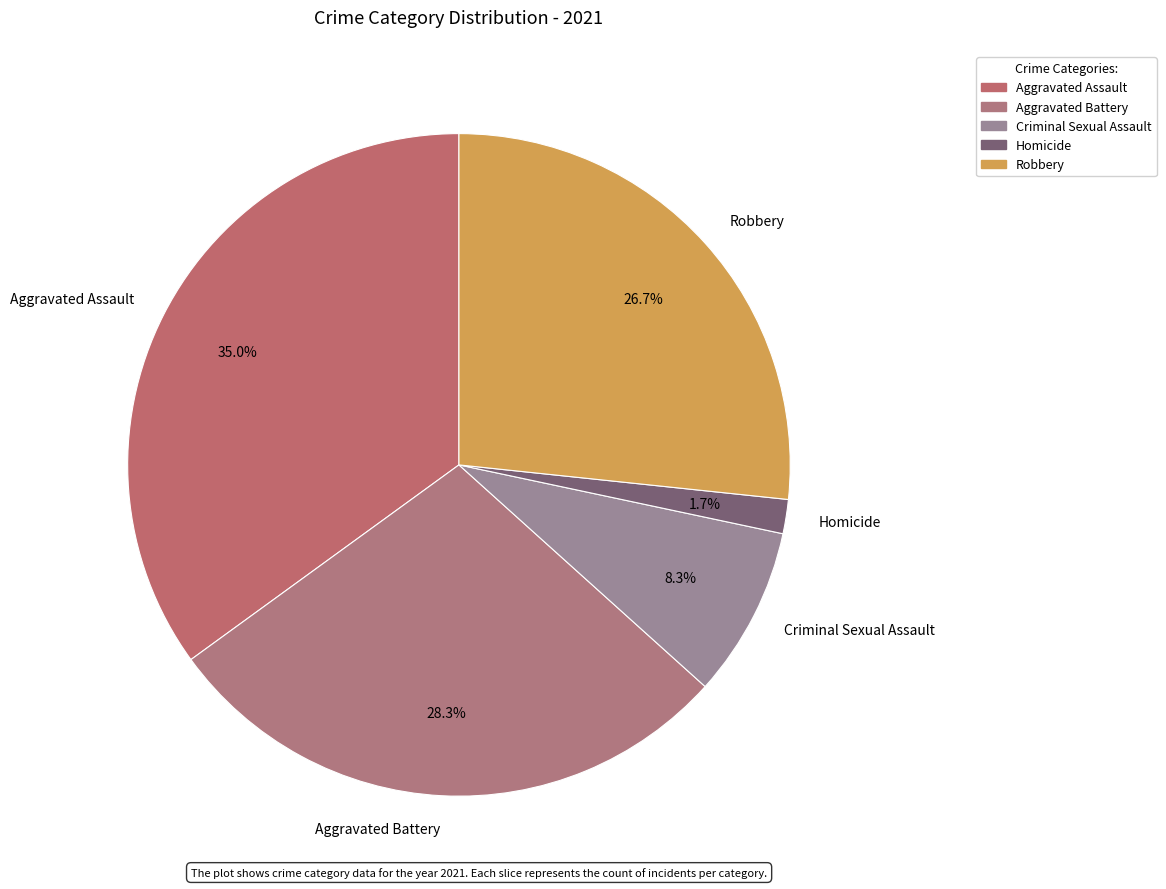

Which category has the smallest portion of the pie?

Homicide